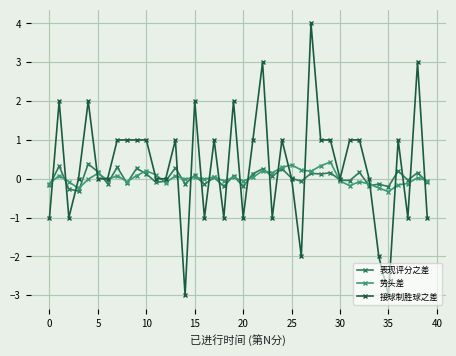

What are all the series names shown in the legend?

表现评分之差, 势头差, 接球制胜球之差